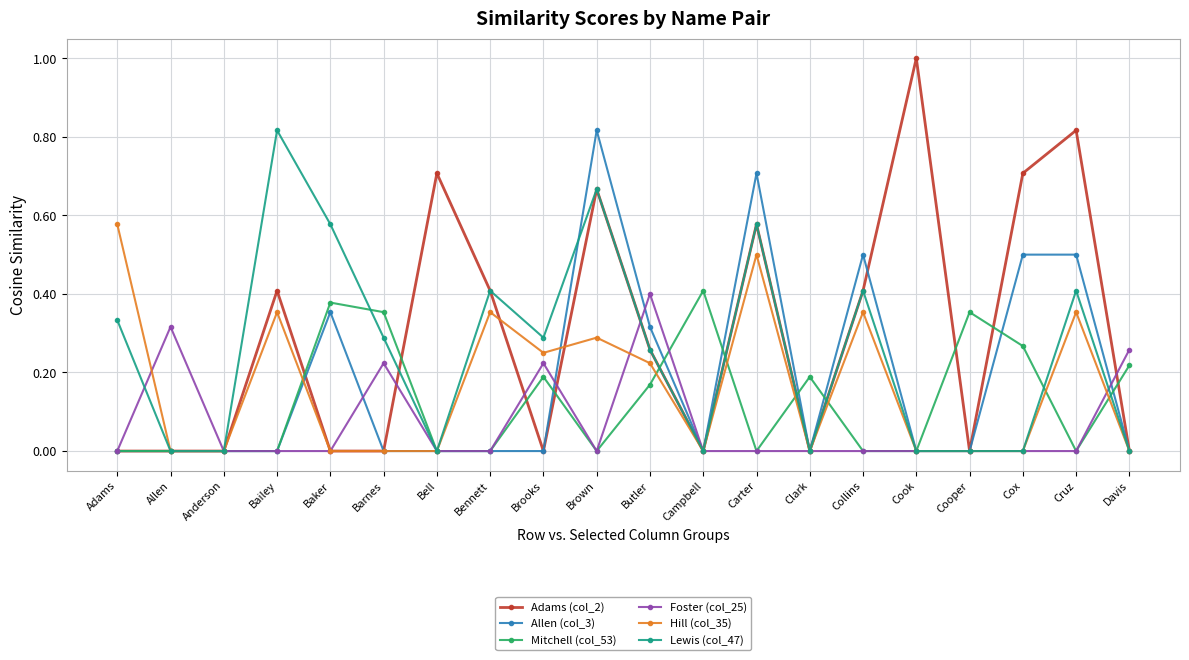

At which label does Adams (col_2) reach its peak?

Cook